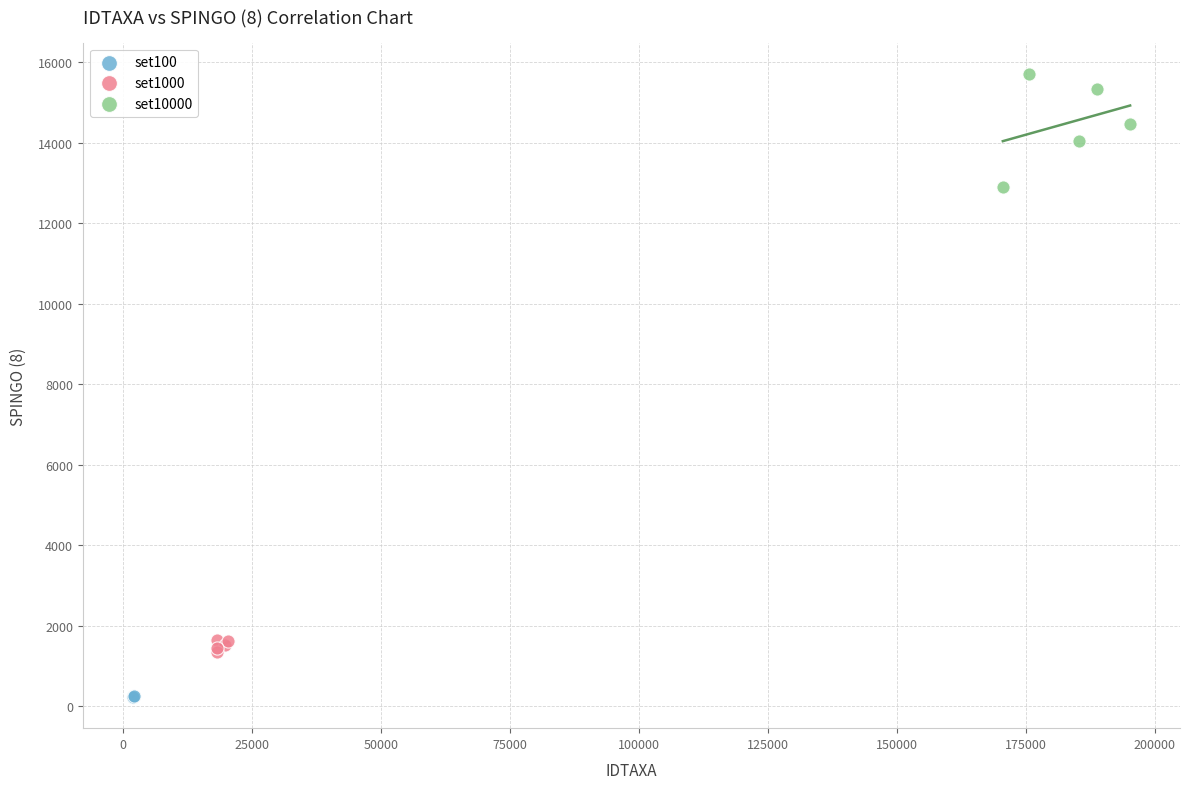

What are all the series names shown in the legend?

set100, set1000, set10000